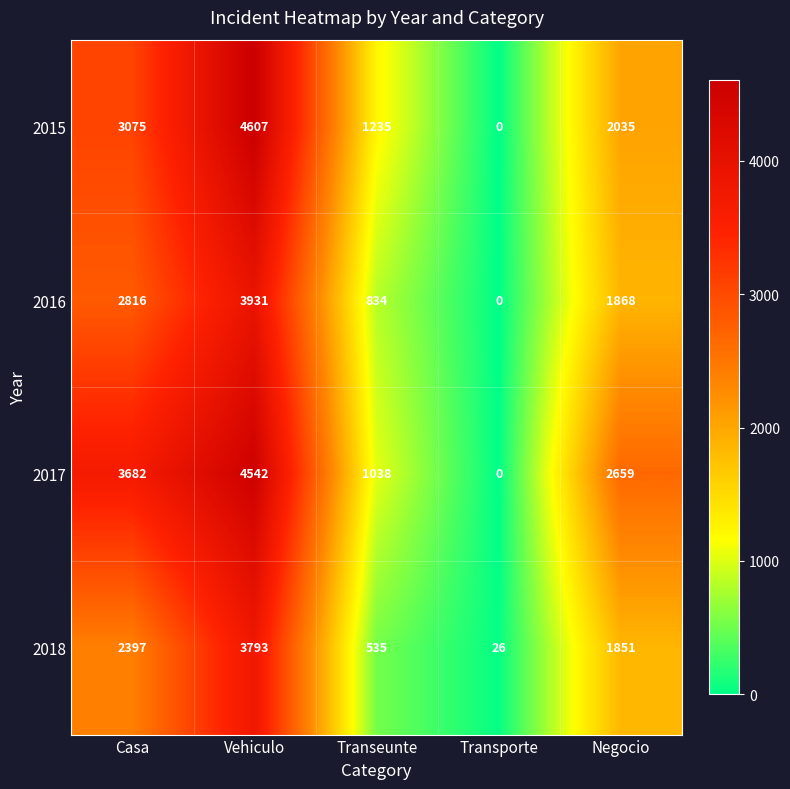

Between Transeunte and Transporte, which series saw the biggest shift?

2015